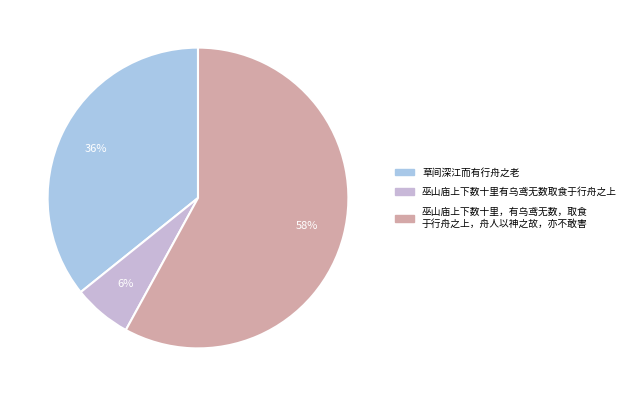

Which category has the biggest portion of the pie?

巫山庙上下数十里，有乌鸢无数，取食于行舟之上，舟人以神之故，亦不敢害